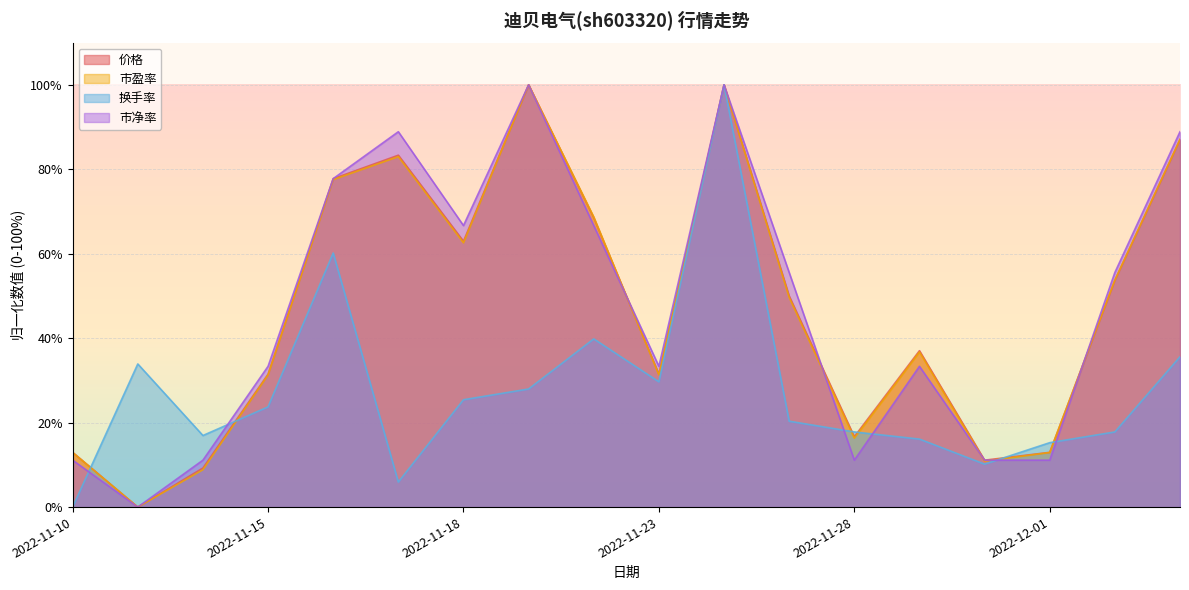

Reading left to right, list all the values displayed in this chart.

市盈率: 12.9	0.0	8.8	31.3	77.6	83.0	62.6	100.0	68.7	31.3	100.0	49.7	16.3	36.7	10.9	12.9	53.7	87.1
价格: 13.0	0.0	9.3	31.5	77.8	83.3	63.0	100.0	68.5	31.5	100.0	50.0	16.7	37.0	11.1	13.0	53.7	87.0
换手率: 0.0	33.9	16.9	23.7	60.2	5.9	25.4	28.0	39.8	29.7	100.0	20.3	17.8	16.1	10.2	15.3	17.8	35.6
市净率: 11.1	0.0	11.1	33.3	77.8	88.9	66.7	100.0	66.7	33.3	100.0	55.6	11.1	33.3	11.1	11.1	55.6	88.9